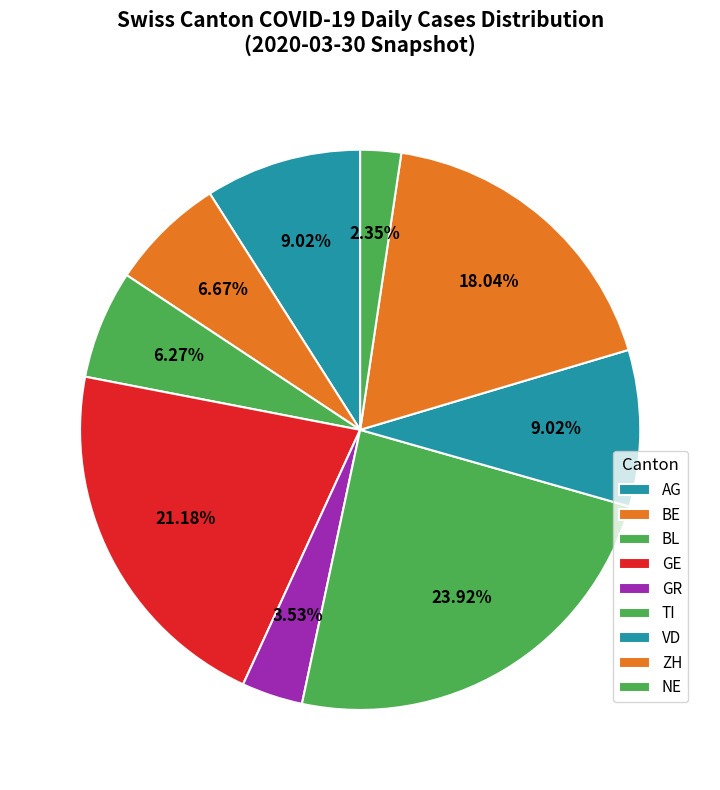

How many slices are in this pie chart?

9